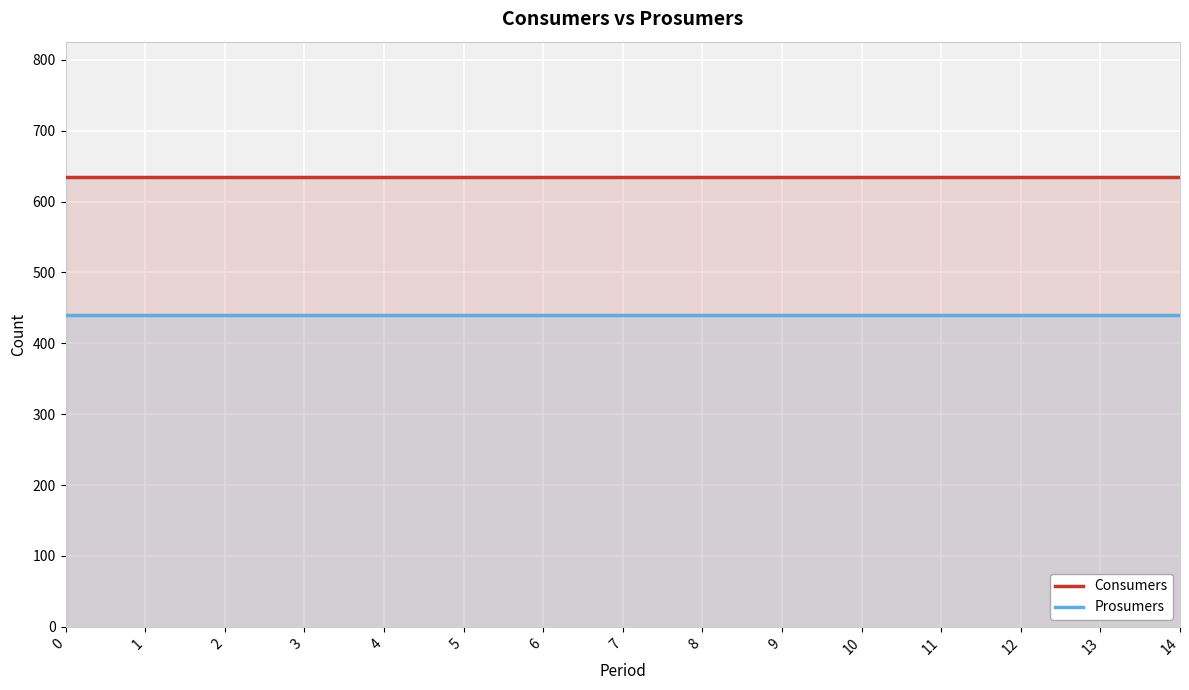

Between 2 and 11, which series saw the biggest shift?

Consumers